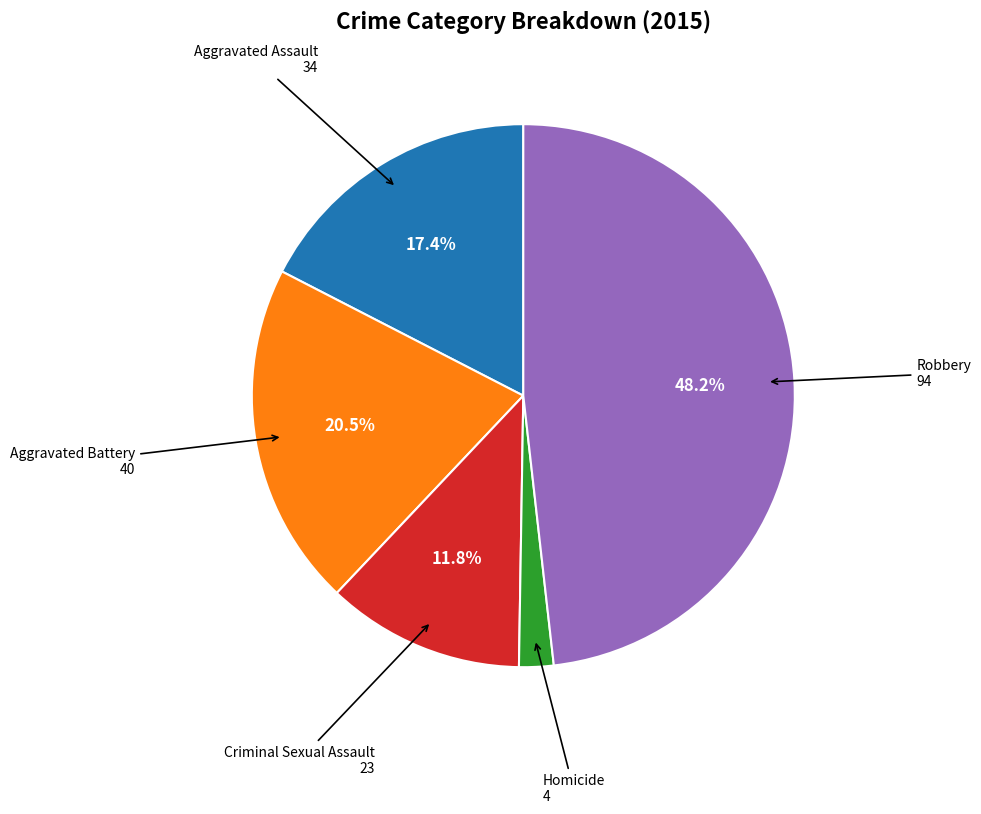

Is Homicide the majority of the pie?

No